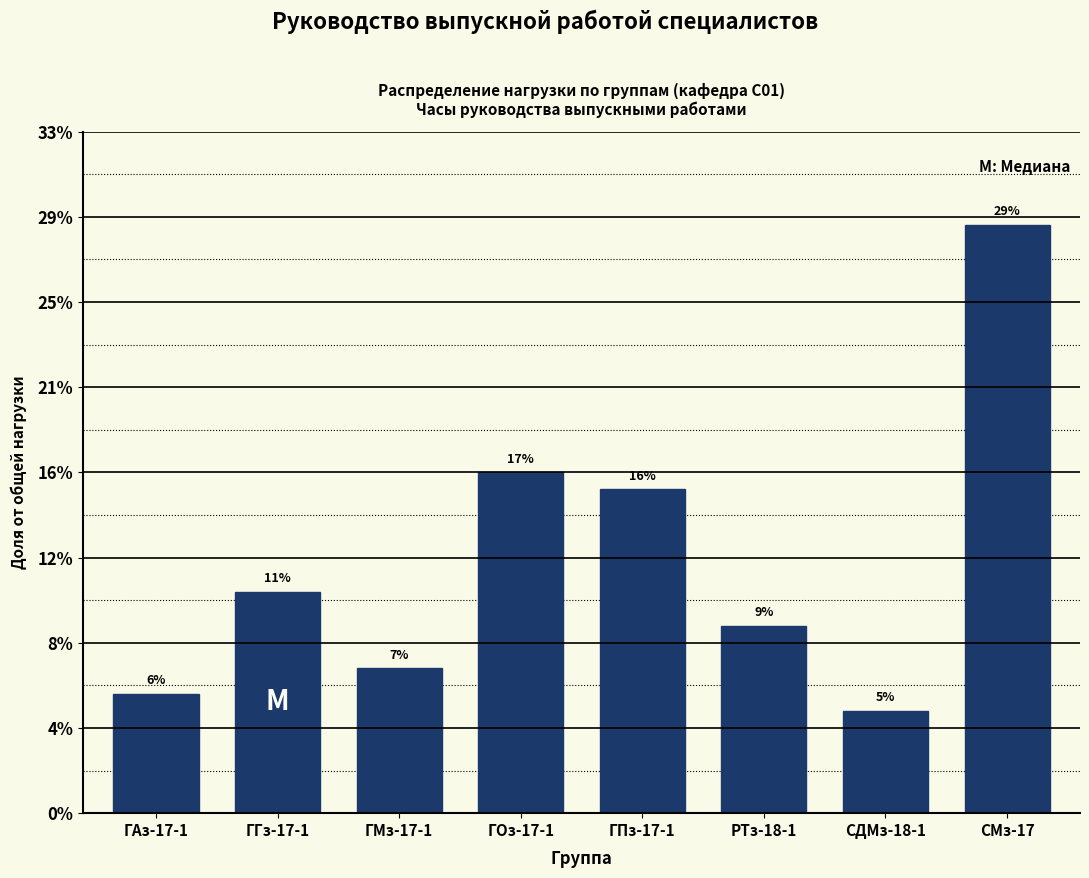

Does the chart contain any negative values?

No